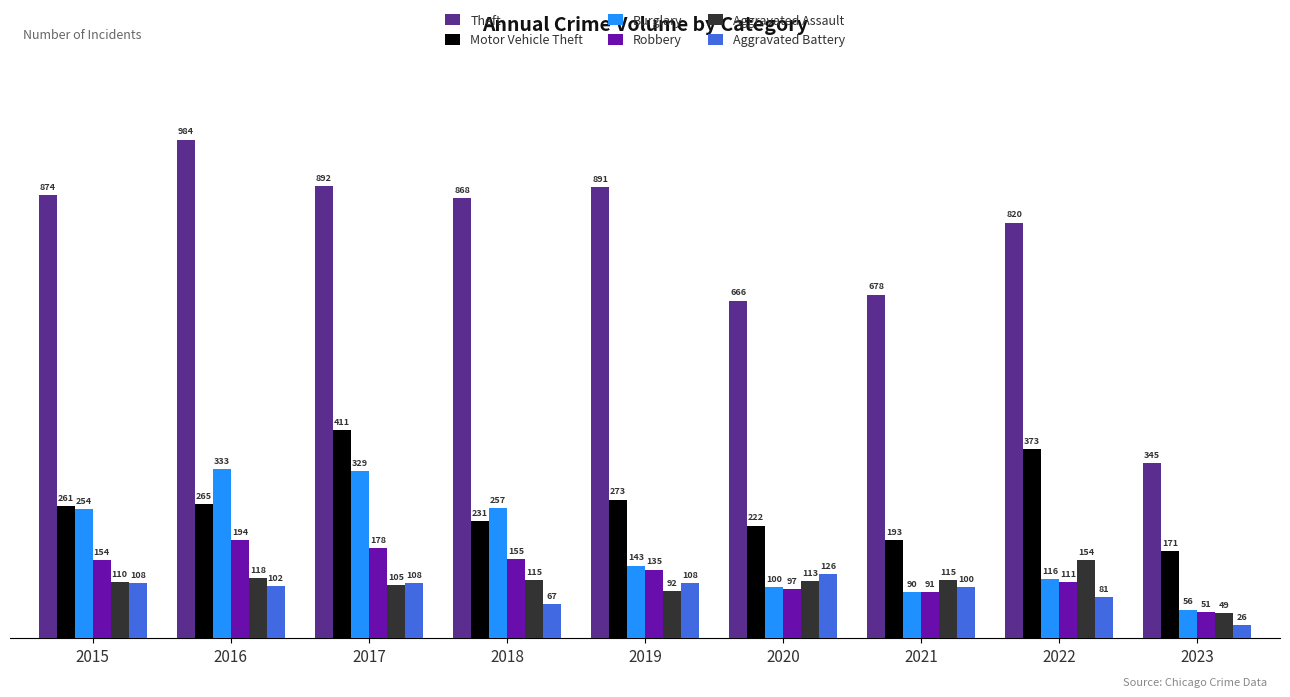

True or false: Motor Vehicle Theft has a value of 193 at 2021.

True